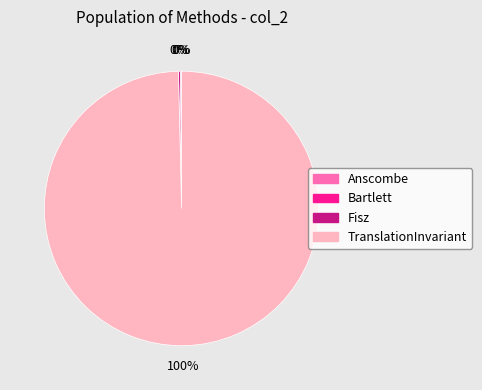

Is it true that TranslationInvariant is 94% of the pie?

False